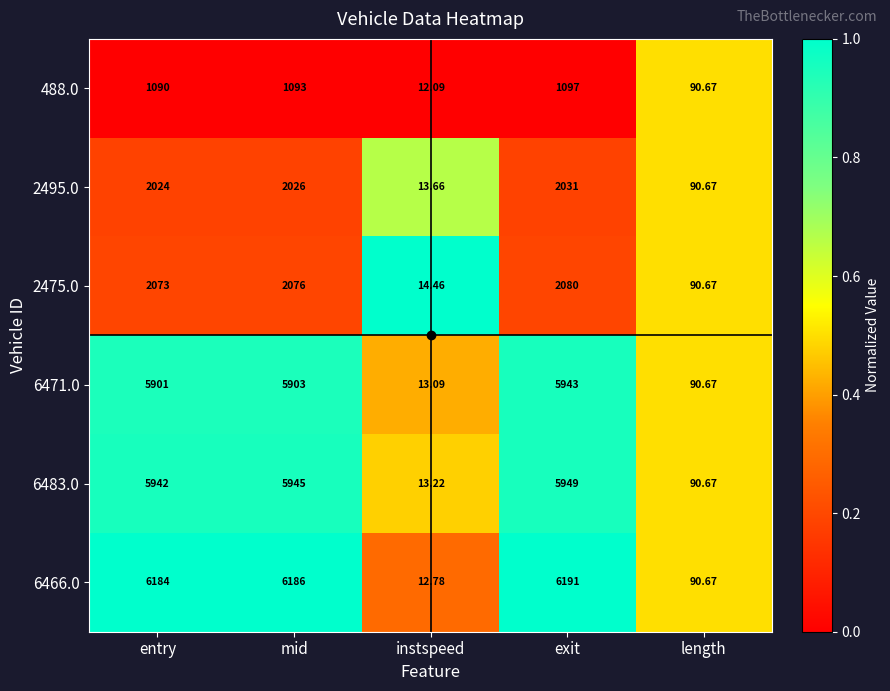

List the labels in order of 6483.0 value, largest first.

exit, mid, entry, length, instspeed